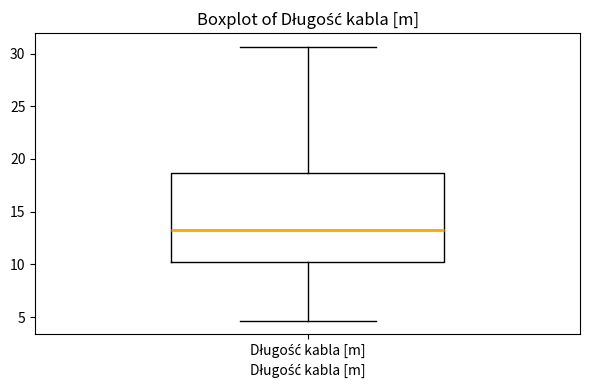

Transcribe this box plot: give where the median line is, the range the box spans, and where the two whiskers end, as read against the y-axis. The values are not printed on the chart, so give them approximately, as read against the axis.

median 13.0, box 10.0 to 18.5, whiskers 4.5 to 30.5